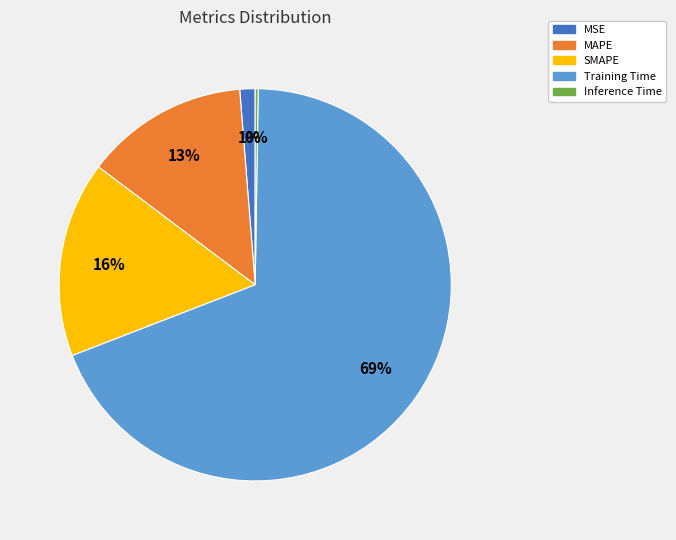

Which slice is the largest?

Training Time